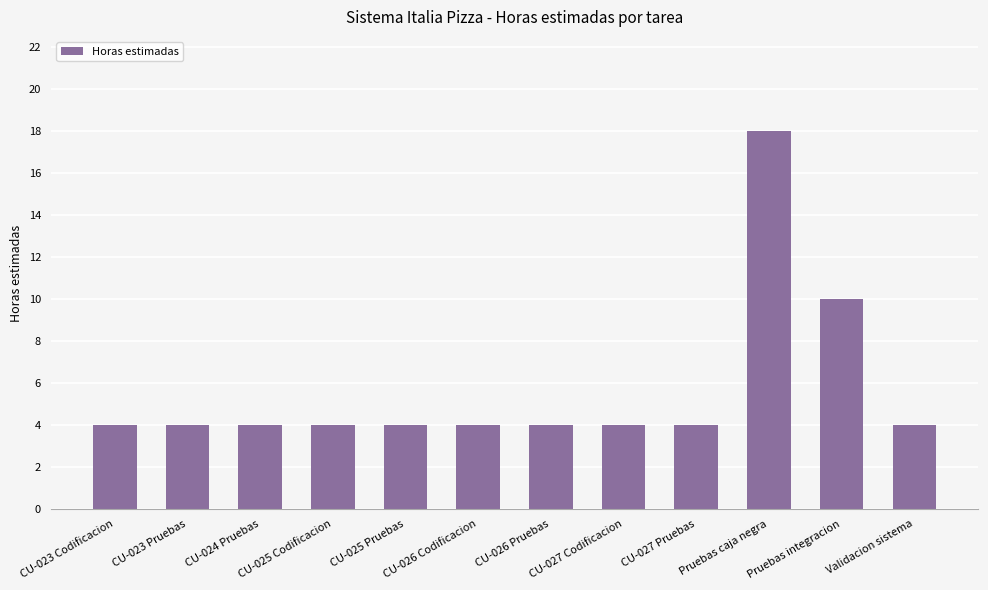

What is the minimum value shown in the chart?

4